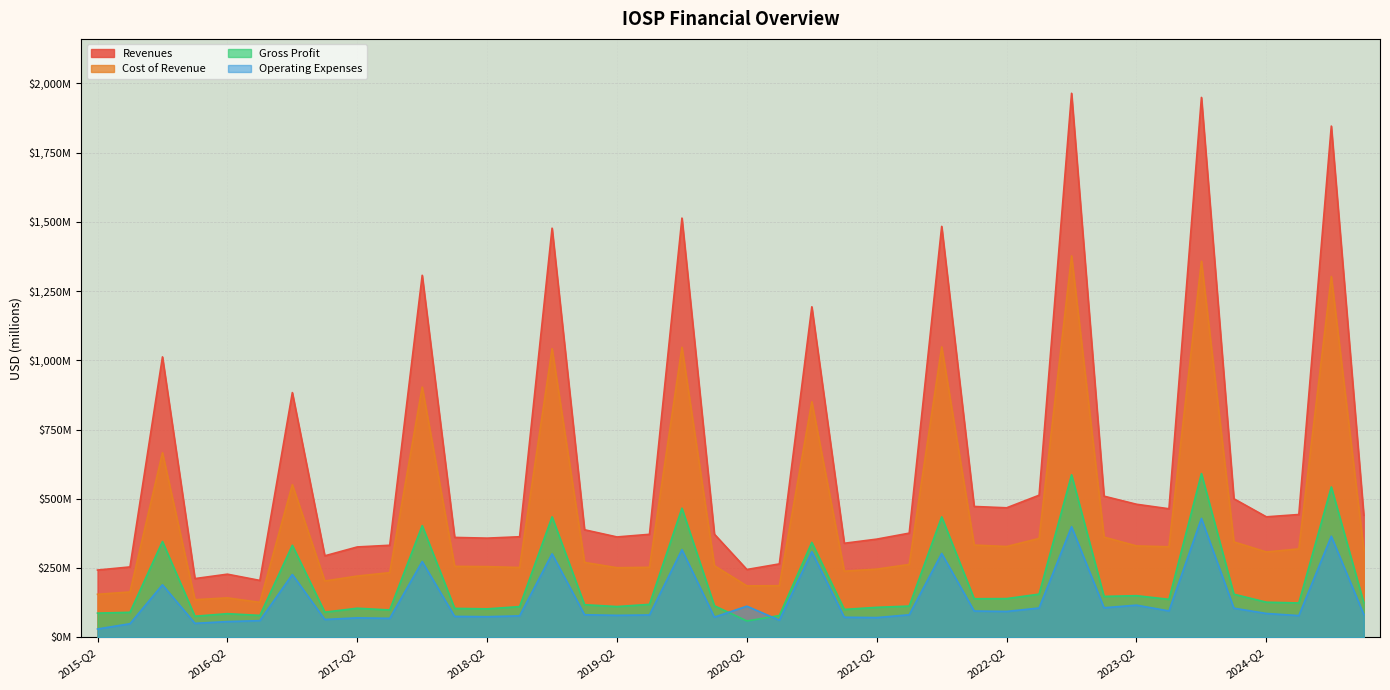

Which series has the widest spread of values?

Revenues